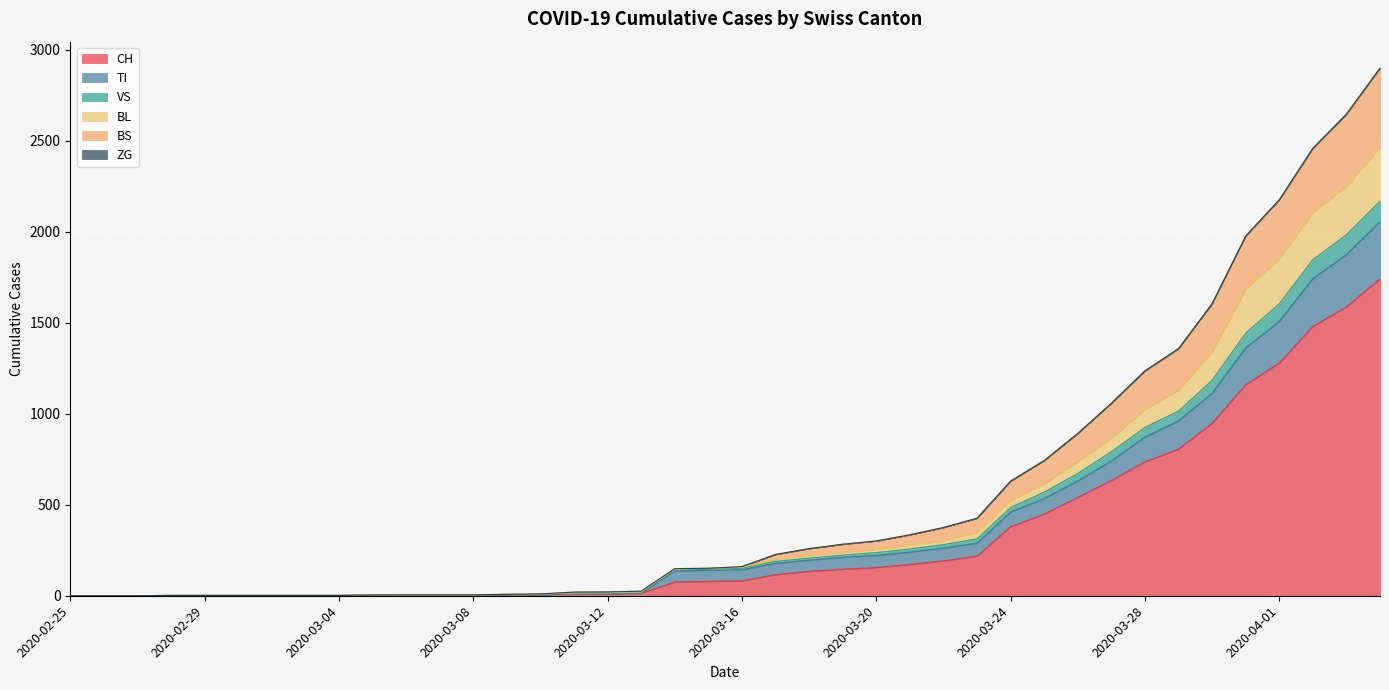

True or false: BS and VS cross at least once.

False